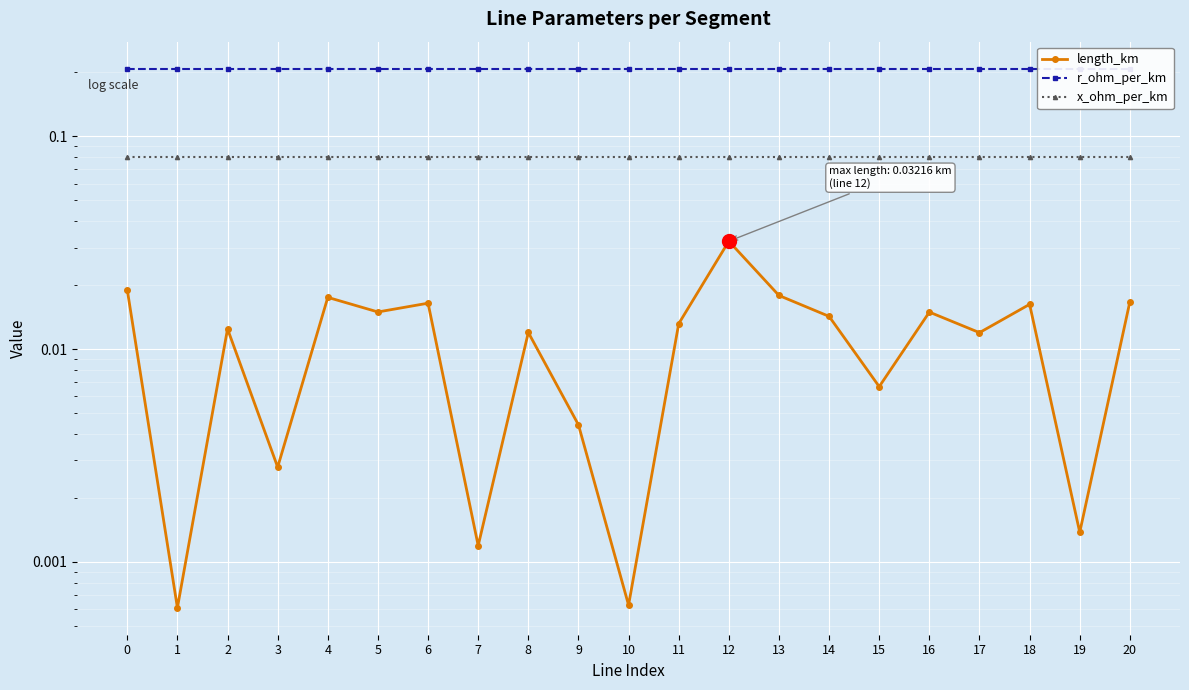

The r_ohm_per_km series shows 0.3 at 12. True or false?

False